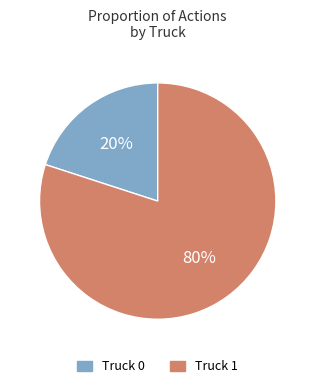

To the nearest percent, what is the difference between the Truck 0 and Truck 1 slice percentages?

60%